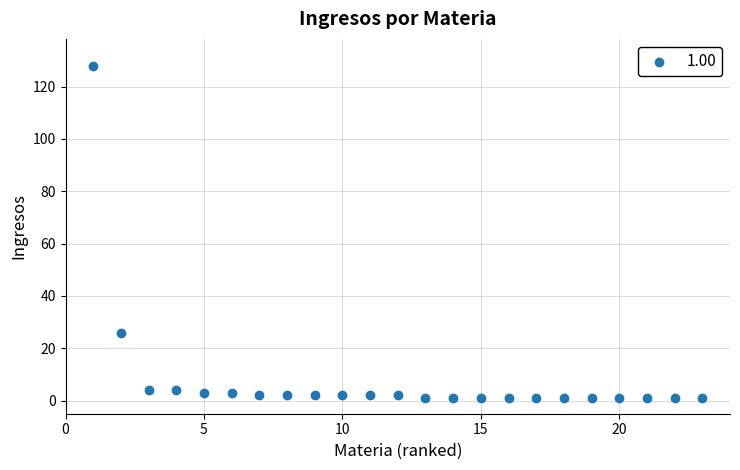

What Y value in the scatter plot is closest to 64?

26